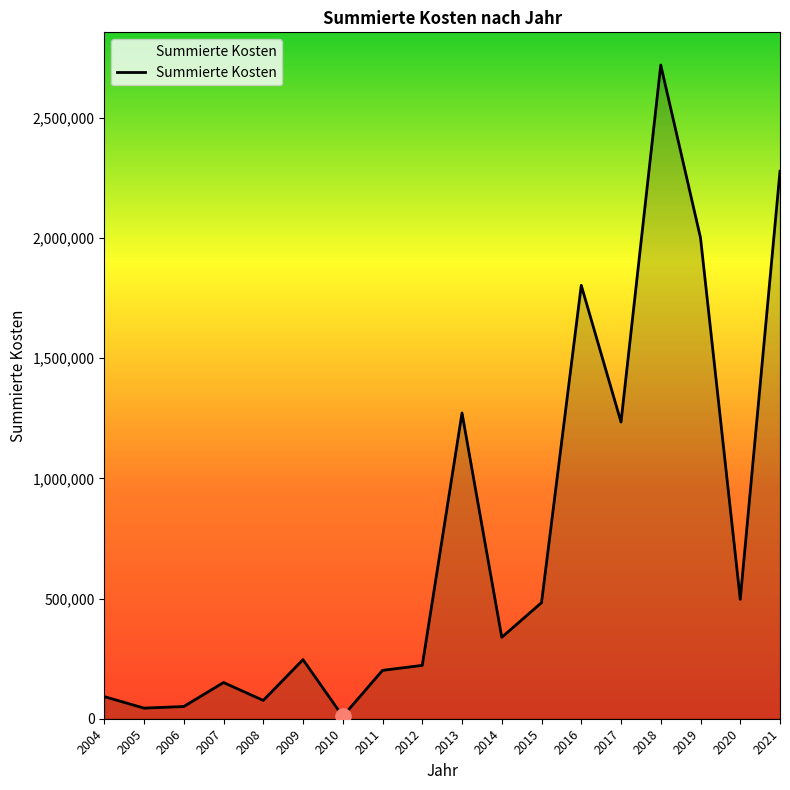

Between 2004 and 2014, which is larger?

2014